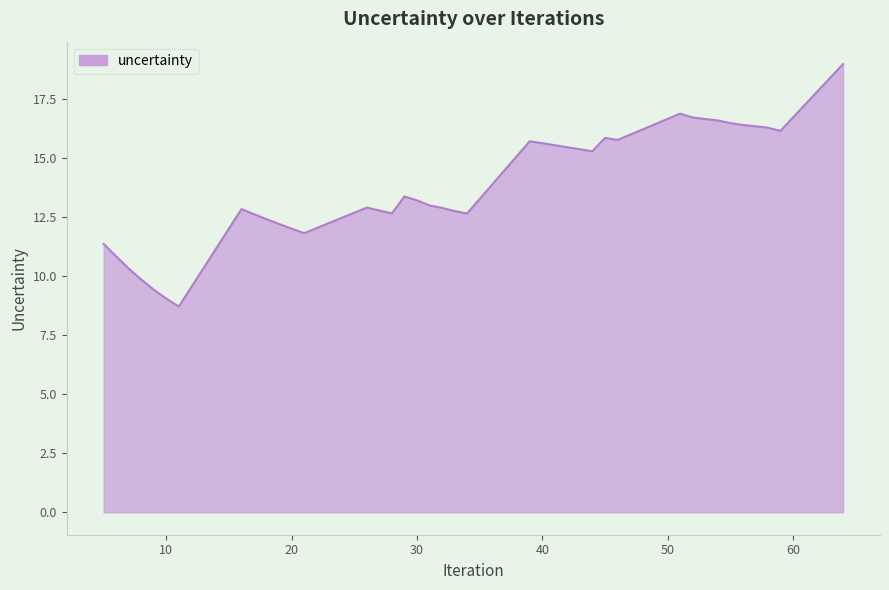

What is the minimum value shown in the chart?

8.7